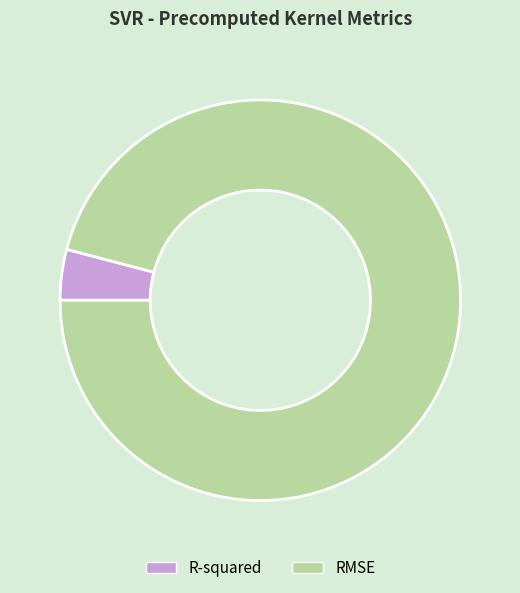

True or false: R-squared accounts for 13% of the total.

False